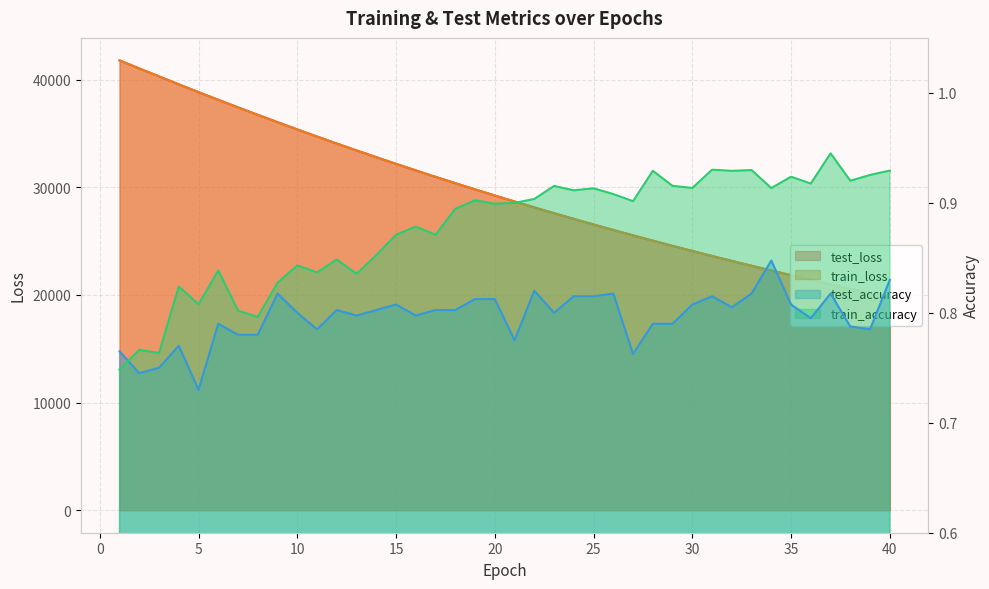

What is the maximum value shown in the chart?

41782.5